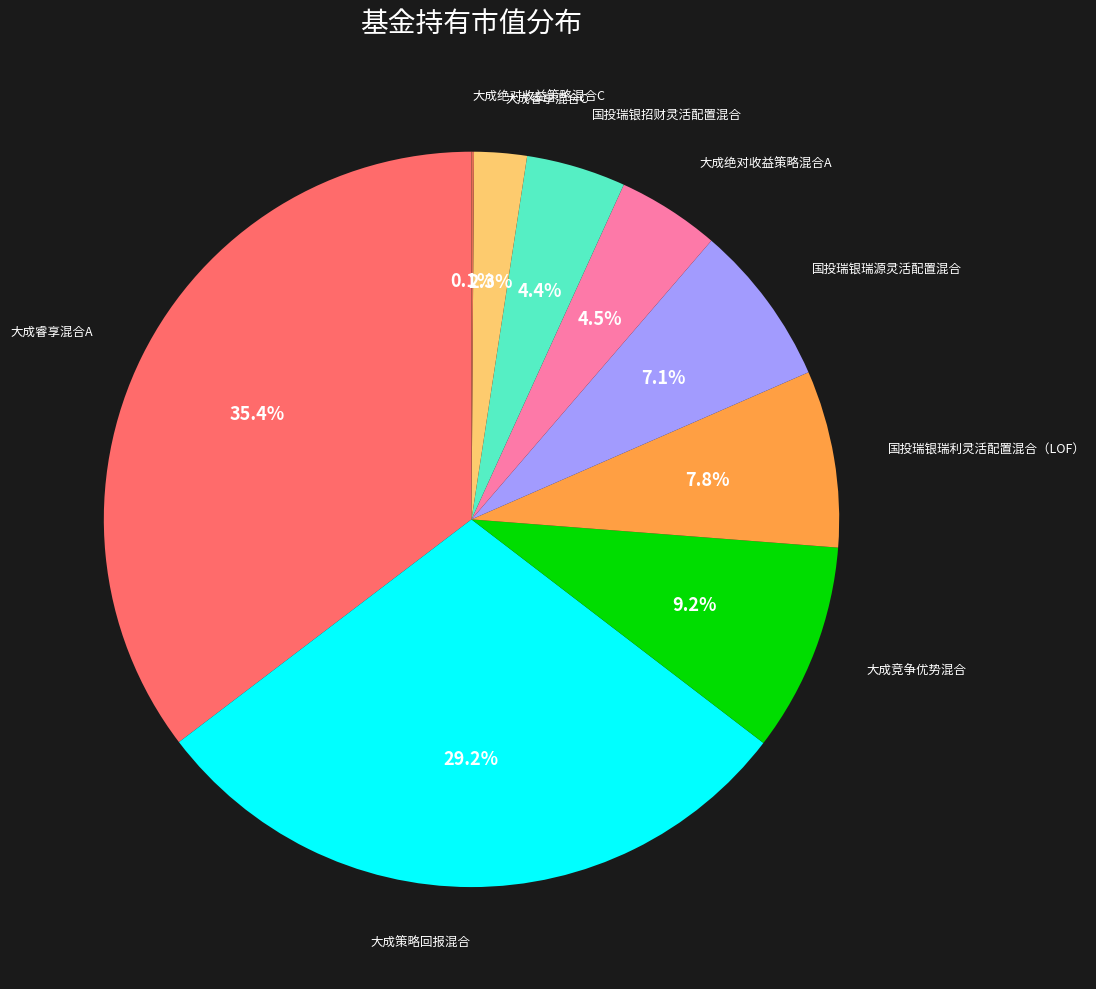

Which slice is the smallest?

大成绝对收益策略混合C